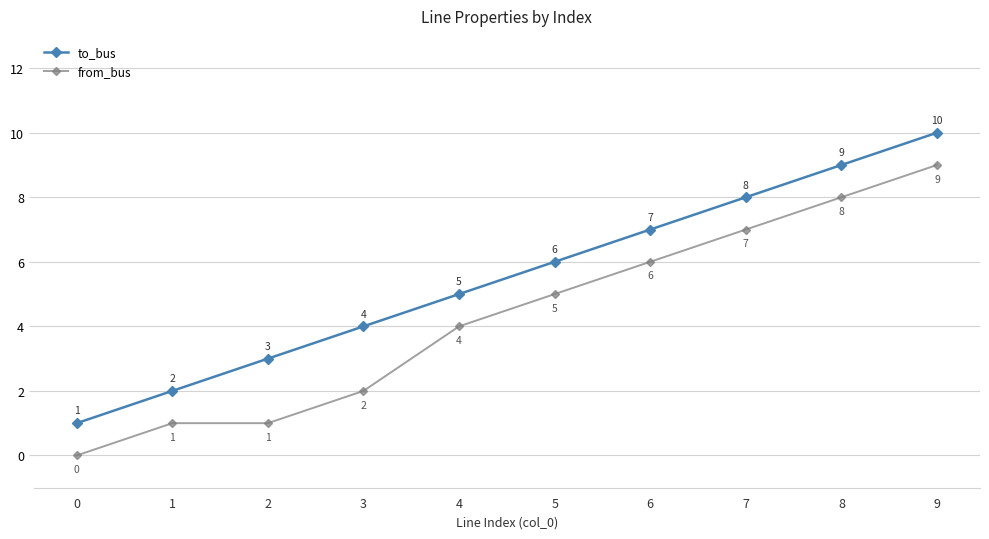

What is the sum of the to_bus values at 2 and 6?

10